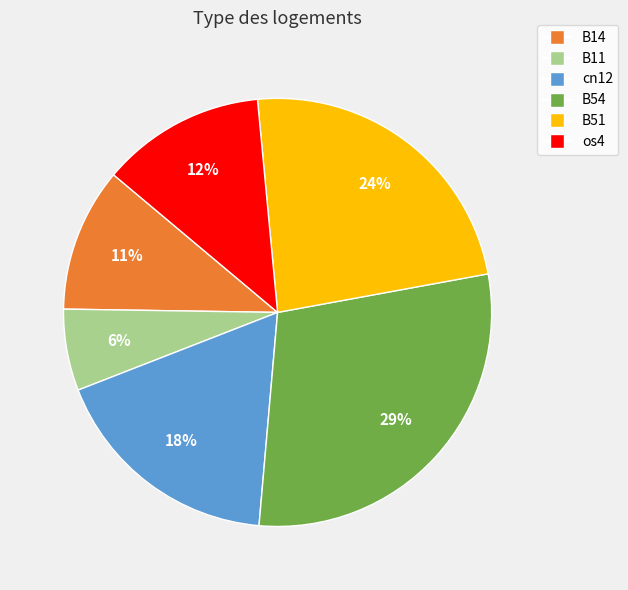

Count the number of slices in the pie.

6